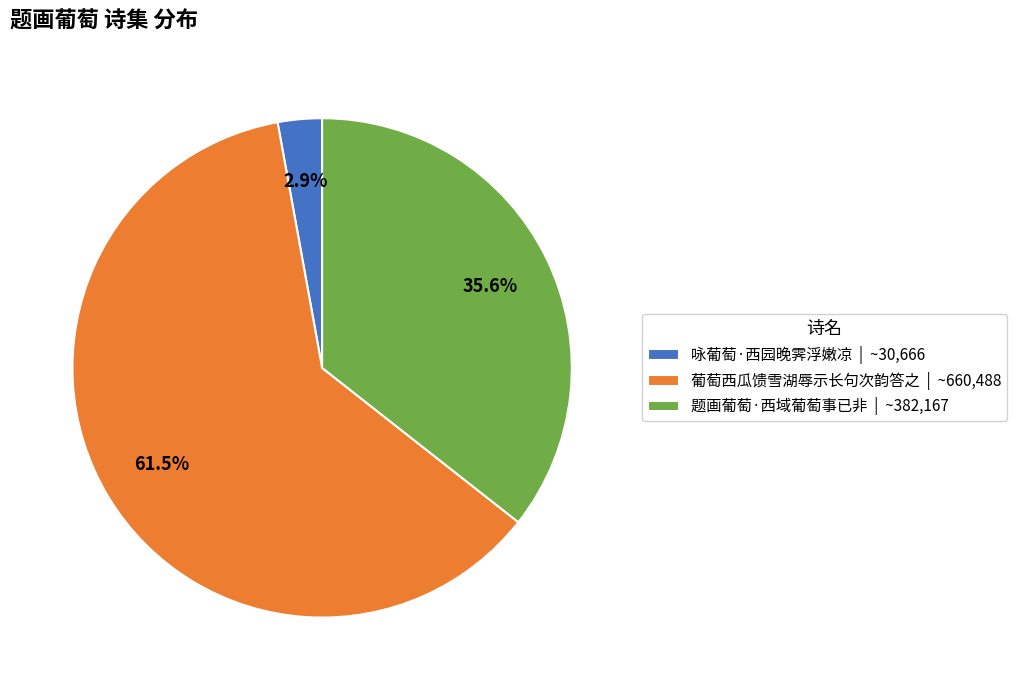

Between 题画葡萄·西域葡萄事已非 | ~382,167 and 葡萄西瓜馈雪湖辱示长句次韵答之 | ~660,488, which is larger?

葡萄西瓜馈雪湖辱示长句次韵答之 | ~660,488